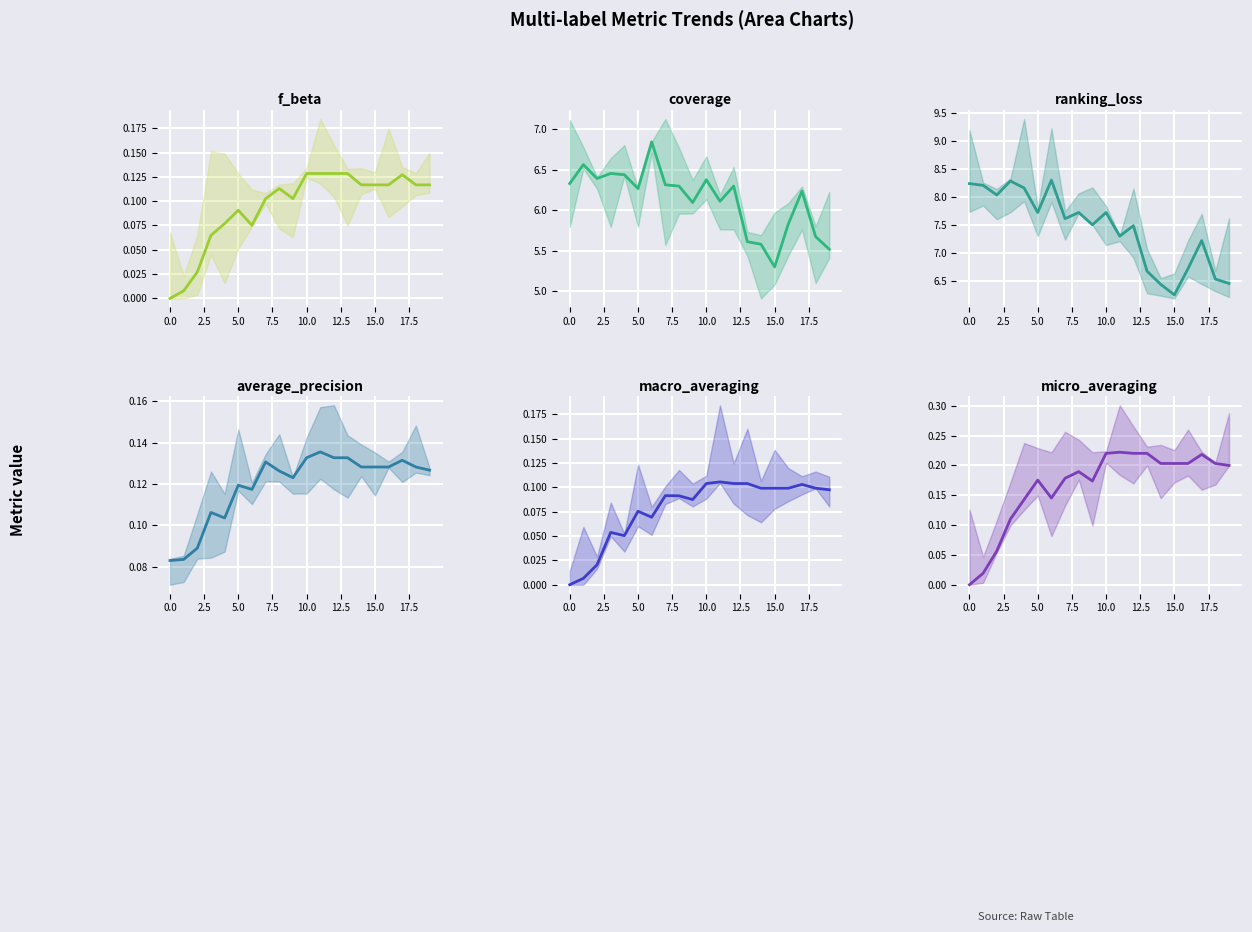

What is the highest value of the coverage series?

6.8